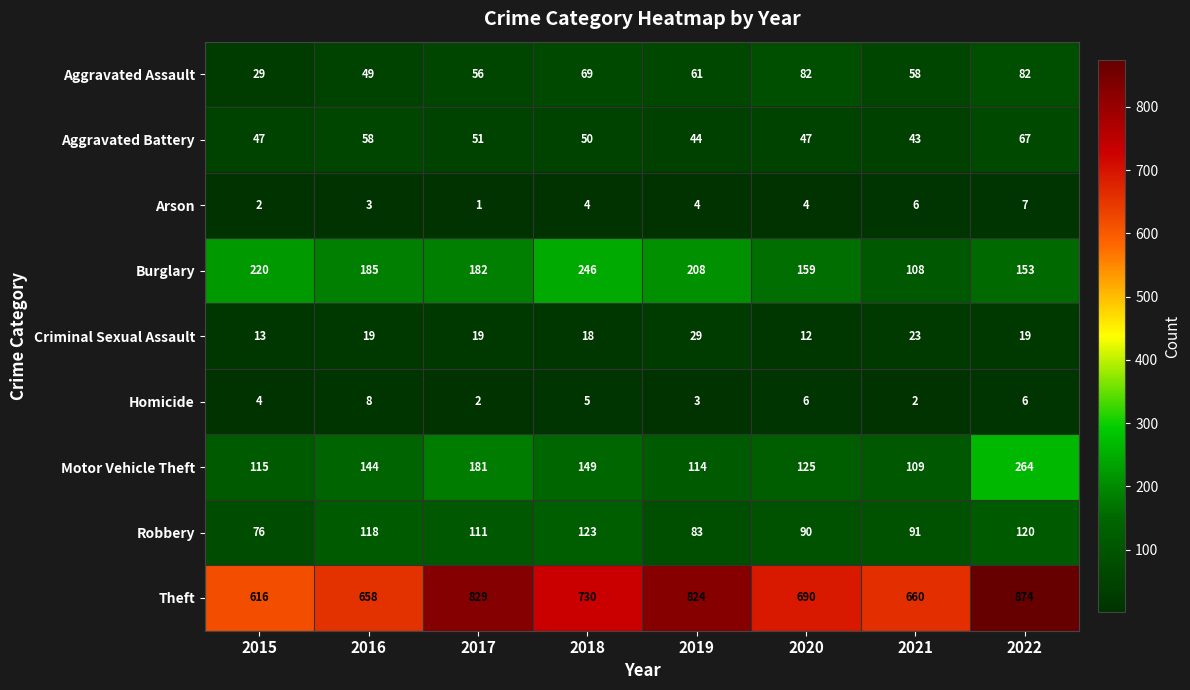

At which category is the sum across all series the highest?

2022